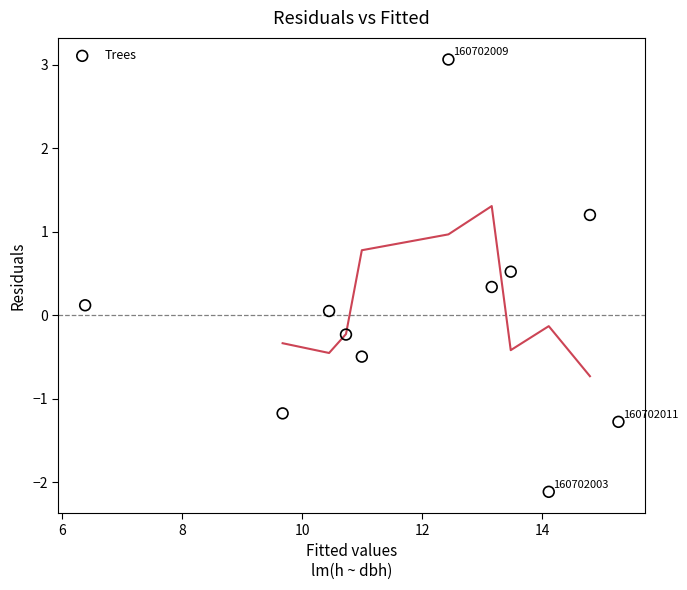

What is the range of Y values (max minus min)?

5.2